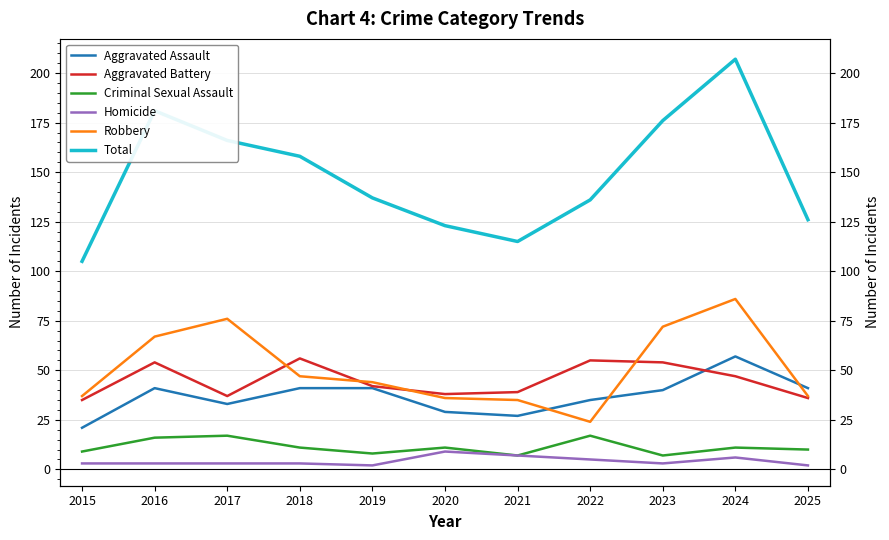

True or false: Criminal Sexual Assault and Aggravated Battery intersect in this chart.

False